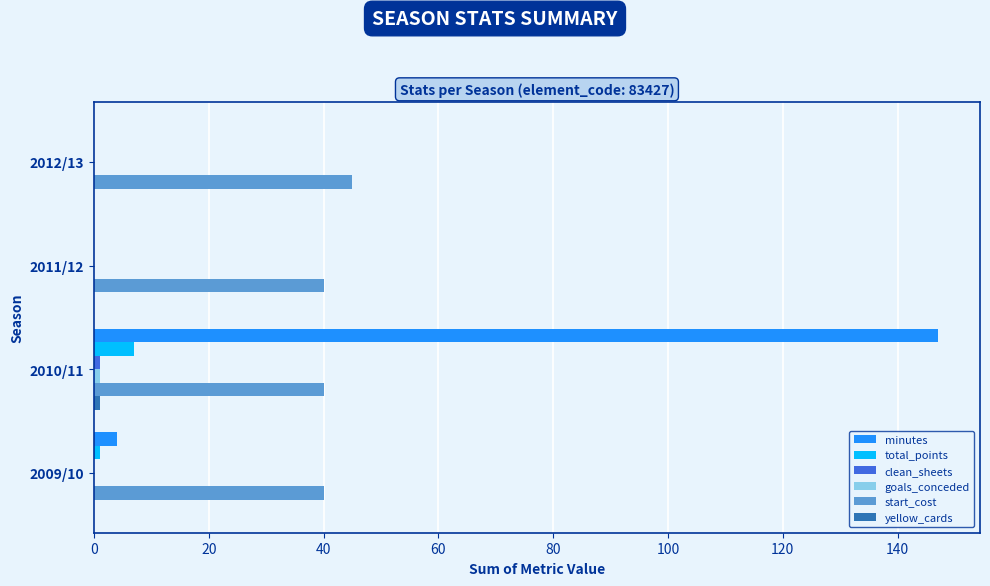

The minutes series shows 0 at 2011/12. True or false?

True